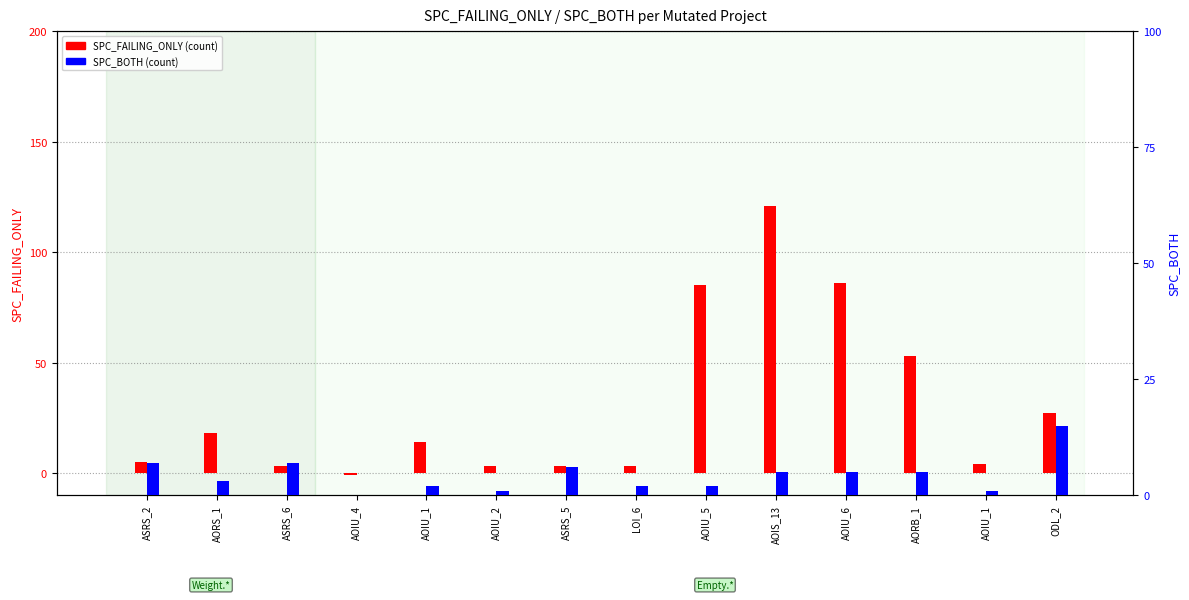

At which category is the sum across all series the highest?

AOIS_13